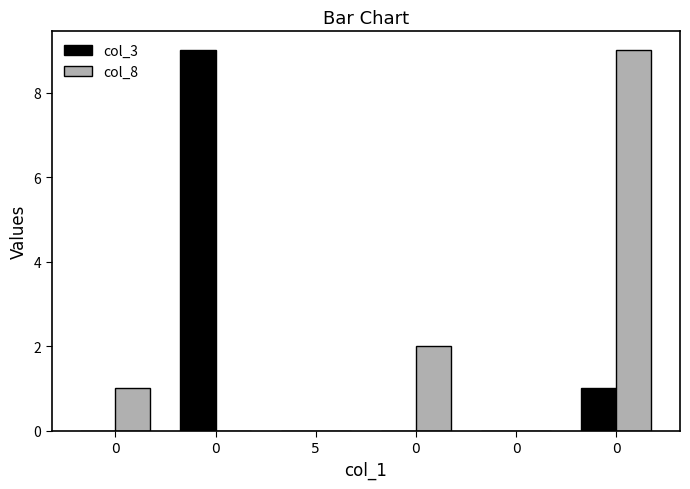

What is the sum of all col_8 values?

12